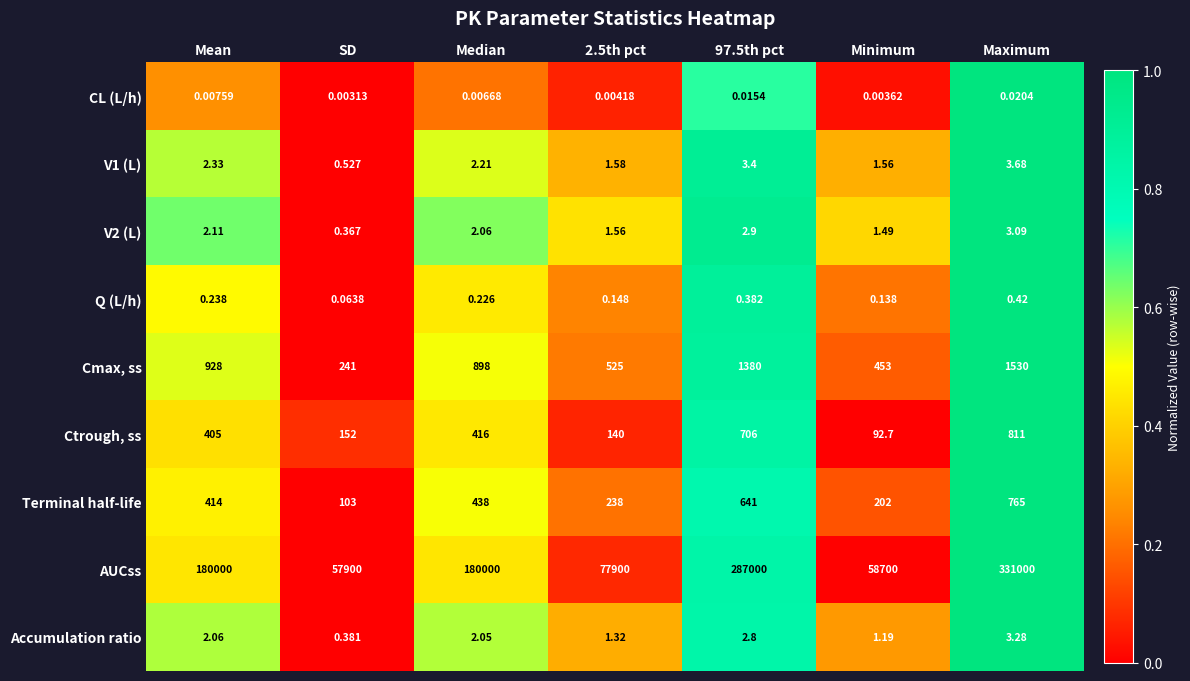

Which series has the largest total across all categories?

AUCss